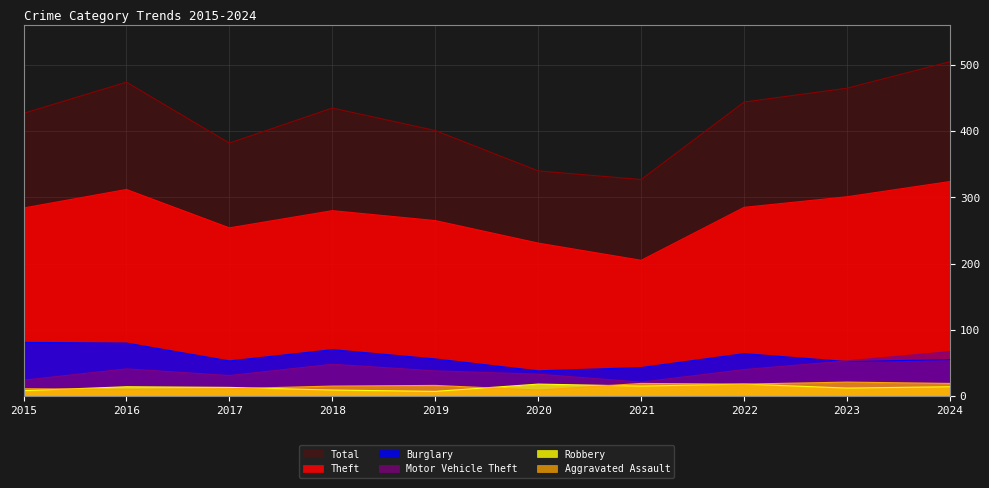

Is the value of Theft at 2022 greater than the value of Robbery at 2016?

Yes